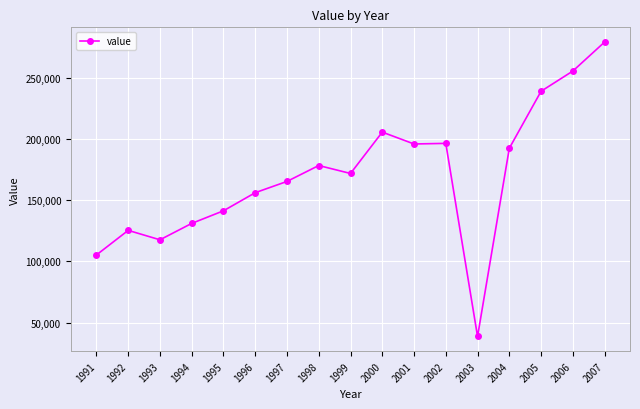

Approximately how many times larger is the value at 2003 compared to 2002?

0.2